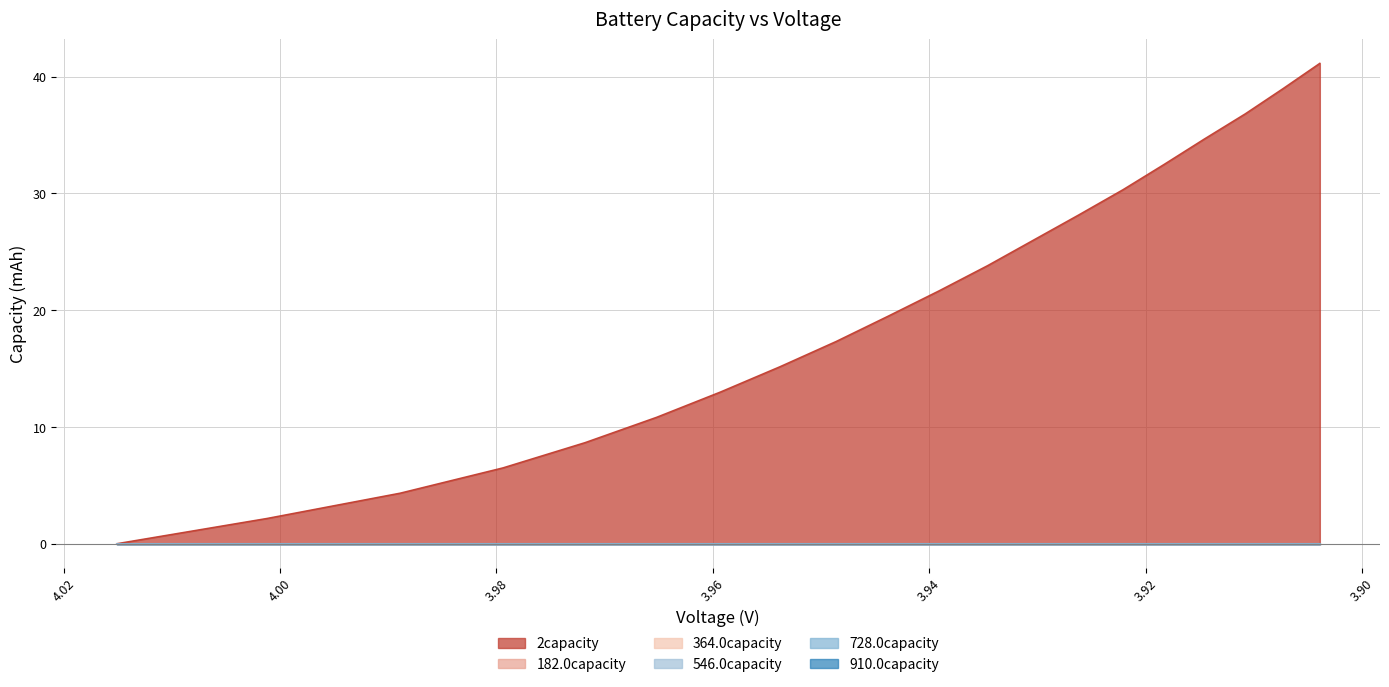

What is the difference between the highest and lowest values at 3.9593?

13.0